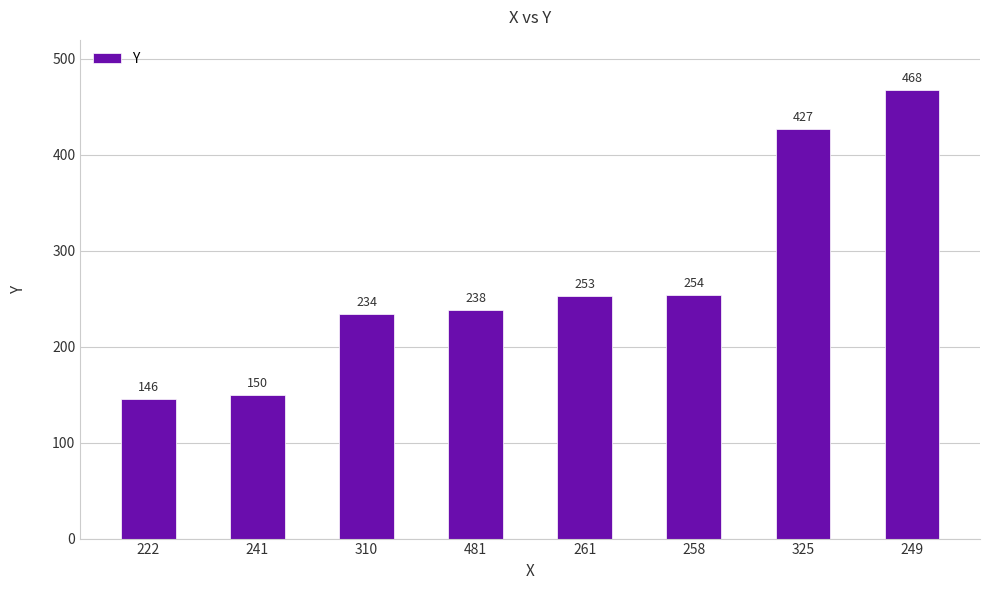

The chart shows a value of 253 at 261. True or false?

True